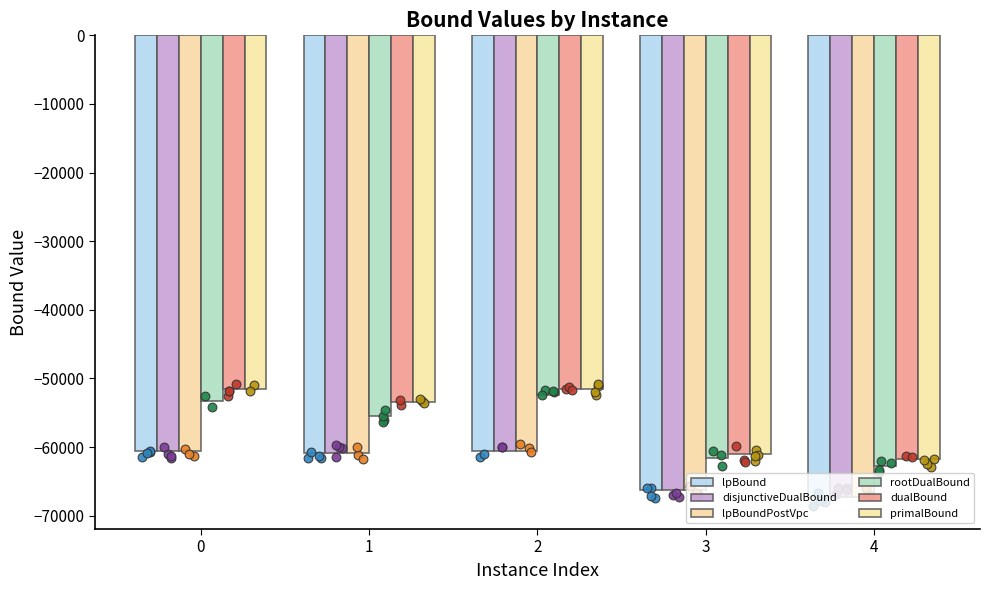

Which series contains the highest Y value?

dualBound